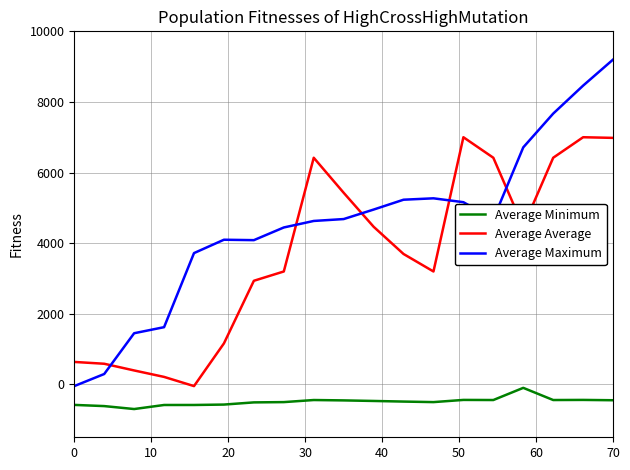

After their last crossing, which series has the higher values: Average Average or Average Maximum?

Average Maximum